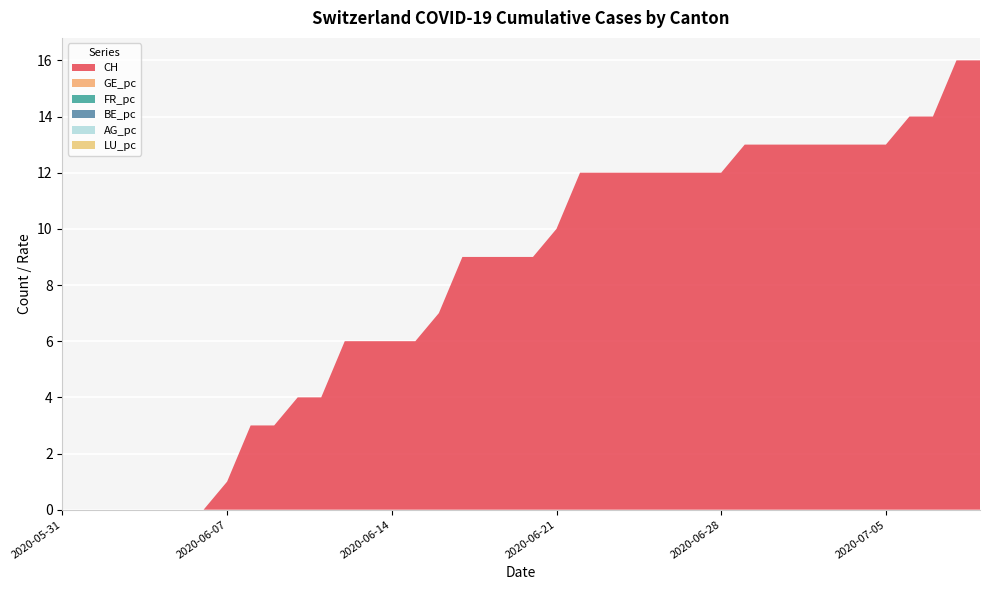

Reading left to right, list all the values displayed in this chart.

CH: 2020-05-31=0.0	2020-06-01=0.0	2020-06-02=0.0	2020-06-03=0.0	2020-06-04=0.0	2020-06-05=0.0	2020-06-06=0.0	2020-06-07=1.0	2020-06-08=3.0	2020-06-09=3.0	2020-06-10=4.0	2020-06-11=4.0	2020-06-12=6.0	2020-06-13=6.0	2020-06-14=6.0	2020-06-15=6.0	2020-06-16=7.0	2020-06-17=9.0	2020-06-18=9.0	2020-06-19=9.0	2020-06-20=9.0	2020-06-21=10.0	2020-06-22=12.0	2020-06-23=12.0	2020-06-24=12.0	2020-06-25=12.0	2020-06-26=12.0	2020-06-27=12.0	2020-06-28=12.0	2020-06-29=13.0	2020-06-30=13.0	2020-07-01=13.0	2020-07-02=13.0	2020-07-03=13.0	2020-07-04=13.0	2020-07-05=13.0	2020-07-06=14.0	2020-07-07=14.0	2020-07-08=16.0	2020-07-09=16.0
GE_pc: 2020-05-31=0.0	2020-06-01=0.0	2020-06-02=0.0	2020-06-03=0.0	2020-06-04=0.0	2020-06-05=0.0	2020-06-06=0.0	2020-06-07=0.0	2020-06-08=0.0	2020-06-09=0.0	2020-06-10=0.0	2020-06-11=0.0	2020-06-12=0.0	2020-06-13=0.0	2020-06-14=0.0	2020-06-15=0.0	2020-06-16=0.0	2020-06-17=0.0	2020-06-18=0.0	2020-06-19=0.0	2020-06-20=0.0	2020-06-21=0.0	2020-06-22=0.0	2020-06-23=0.0	2020-06-24=0.0	2020-06-25=0.0	2020-06-26=0.0	2020-06-27=0.0	2020-06-28=0.0	2020-06-29=0.0	2020-06-30=0.0	2020-07-01=0.0	2020-07-02=0.0	2020-07-03=0.0	2020-07-04=0.0	2020-07-05=0.0	2020-07-06=0.0	2020-07-07=0.0	2020-07-08=0.0	2020-07-09=0.0
FR_pc: 2020-05-31=0.0	2020-06-01=0.0	2020-06-02=0.0	2020-06-03=0.0	2020-06-04=0.0	2020-06-05=0.0	2020-06-06=0.0	2020-06-07=0.0	2020-06-08=0.0	2020-06-09=0.0	2020-06-10=0.0	2020-06-11=0.0	2020-06-12=0.0	2020-06-13=0.0	2020-06-14=0.0	2020-06-15=0.0	2020-06-16=0.0	2020-06-17=0.0	2020-06-18=0.0	2020-06-19=0.0	2020-06-20=0.0	2020-06-21=0.0	2020-06-22=0.0	2020-06-23=0.0	2020-06-24=0.0	2020-06-25=0.0	2020-06-26=0.0	2020-06-27=0.0	2020-06-28=0.0	2020-06-29=0.0	2020-06-30=0.0	2020-07-01=0.0	2020-07-02=0.0	2020-07-03=0.0	2020-07-04=0.0	2020-07-05=0.0	2020-07-06=0.0	2020-07-07=0.0	2020-07-08=0.0	2020-07-09=0.0
BE_pc: 2020-05-31=0.0	2020-06-01=0.0	2020-06-02=0.0	2020-06-03=0.0	2020-06-04=0.0	2020-06-05=0.0	2020-06-06=0.0	2020-06-07=0.0	2020-06-08=0.0	2020-06-09=0.0	2020-06-10=0.0	2020-06-11=0.0	2020-06-12=0.0	2020-06-13=0.0	2020-06-14=0.0	2020-06-15=0.0	2020-06-16=0.0	2020-06-17=0.0	2020-06-18=0.0	2020-06-19=0.0	2020-06-20=0.0	2020-06-21=0.0	2020-06-22=0.0	2020-06-23=0.0	2020-06-24=0.0	2020-06-25=0.0	2020-06-26=0.0	2020-06-27=0.0	2020-06-28=0.0	2020-06-29=0.0	2020-06-30=0.0	2020-07-01=0.0	2020-07-02=0.0	2020-07-03=0.0	2020-07-04=0.0	2020-07-05=0.0	2020-07-06=0.0	2020-07-07=0.0	2020-07-08=0.0	2020-07-09=0.0
AG_pc: 2020-05-31=0.0	2020-06-01=0.0	2020-06-02=0.0	2020-06-03=0.0	2020-06-04=0.0	2020-06-05=0.0	2020-06-06=0.0	2020-06-07=0.0	2020-06-08=0.0	2020-06-09=0.0	2020-06-10=0.0	2020-06-11=0.0	2020-06-12=0.0	2020-06-13=0.0	2020-06-14=0.0	2020-06-15=0.0	2020-06-16=0.0	2020-06-17=0.0	2020-06-18=0.0	2020-06-19=0.0	2020-06-20=0.0	2020-06-21=0.0	2020-06-22=0.0	2020-06-23=0.0	2020-06-24=0.0	2020-06-25=0.0	2020-06-26=0.0	2020-06-27=0.0	2020-06-28=0.0	2020-06-29=0.0	2020-06-30=0.0	2020-07-01=0.0	2020-07-02=0.0	2020-07-03=0.0	2020-07-04=0.0	2020-07-05=0.0	2020-07-06=0.0	2020-07-07=0.0	2020-07-08=0.0	2020-07-09=0.0
LU_pc: 2020-05-31=0.0	2020-06-01=0.0	2020-06-02=0.0	2020-06-03=0.0	2020-06-04=0.0	2020-06-05=0.0	2020-06-06=0.0	2020-06-07=0.0	2020-06-08=0.0	2020-06-09=0.0	2020-06-10=0.0	2020-06-11=0.0	2020-06-12=0.0	2020-06-13=0.0	2020-06-14=0.0	2020-06-15=0.0	2020-06-16=0.0	2020-06-17=0.0	2020-06-18=0.0	2020-06-19=0.0	2020-06-20=0.0	2020-06-21=0.0	2020-06-22=0.0	2020-06-23=0.0	2020-06-24=0.0	2020-06-25=0.0	2020-06-26=0.0	2020-06-27=0.0	2020-06-28=0.0	2020-06-29=0.0	2020-06-30=0.0	2020-07-01=0.0	2020-07-02=0.0	2020-07-03=0.0	2020-07-04=0.0	2020-07-05=0.0	2020-07-06=0.0	2020-07-07=0.0	2020-07-08=0.0	2020-07-09=0.0